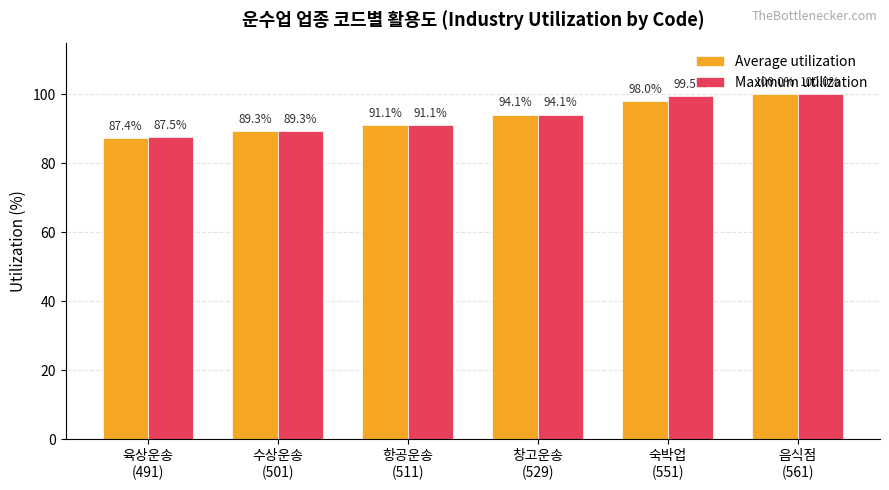

What are all the series names shown in the legend?

Average utilization, Maximum utilization